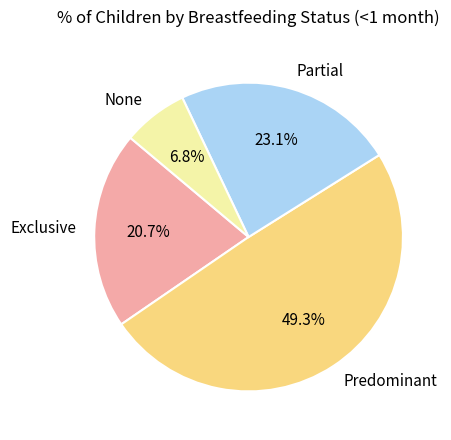

Between Partial and None, which is larger?

Partial